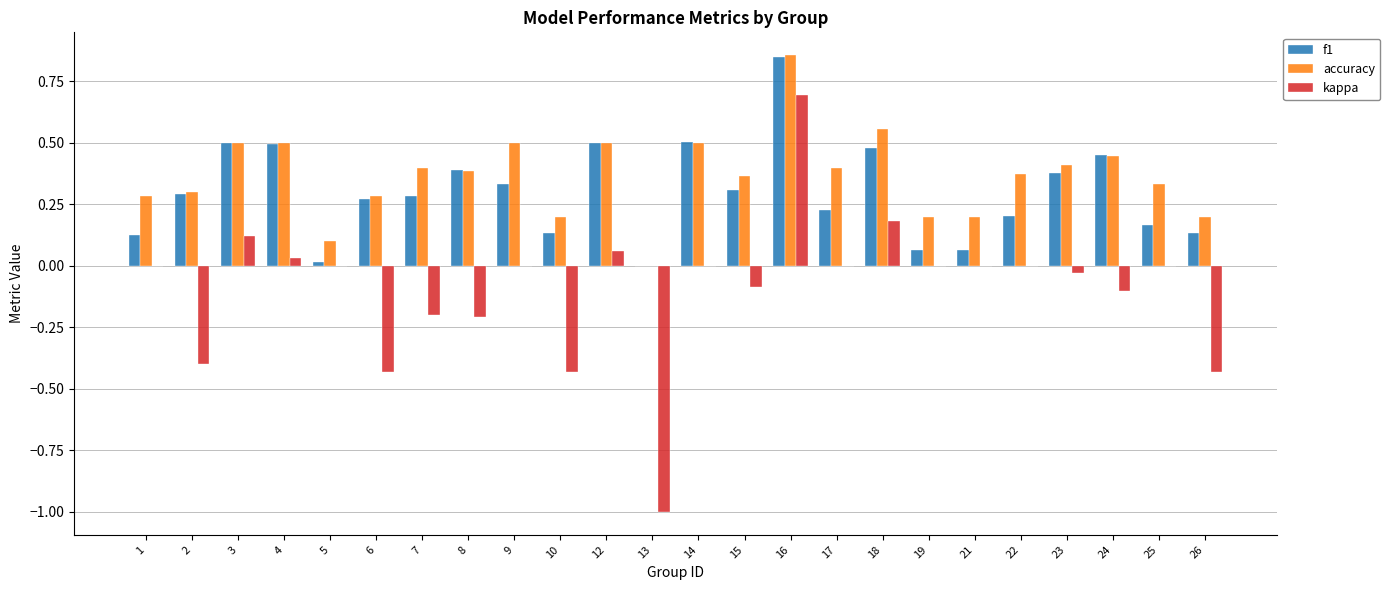

What is the sum of all f1 values?

7.2